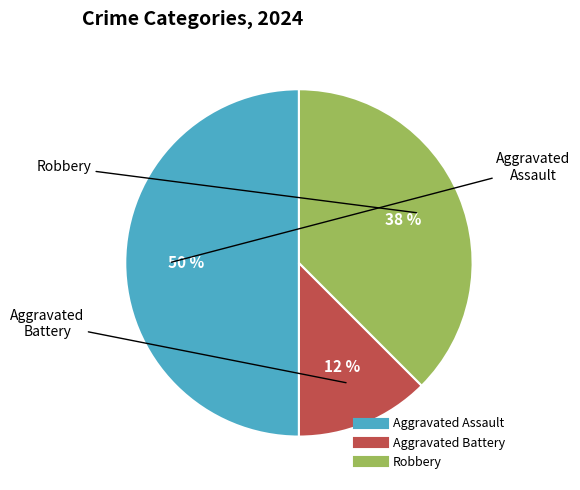

True or false: Robbery accounts for 38% of the total.

True